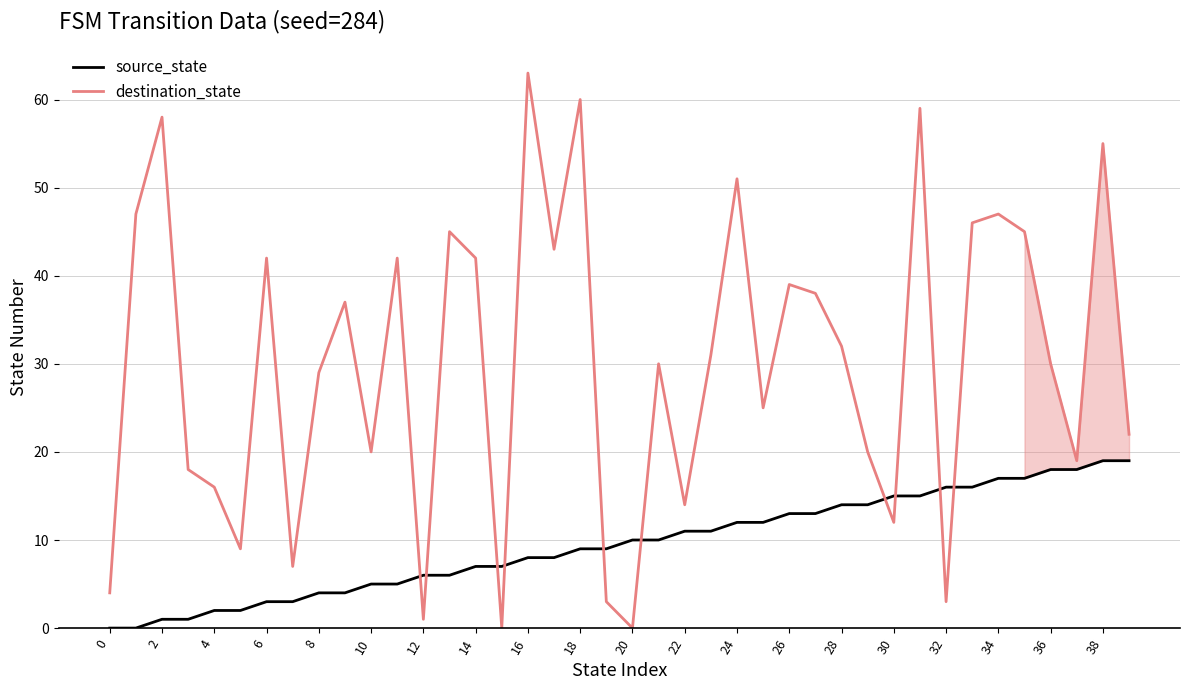

Which series has the largest range (max minus min)?

destination_state